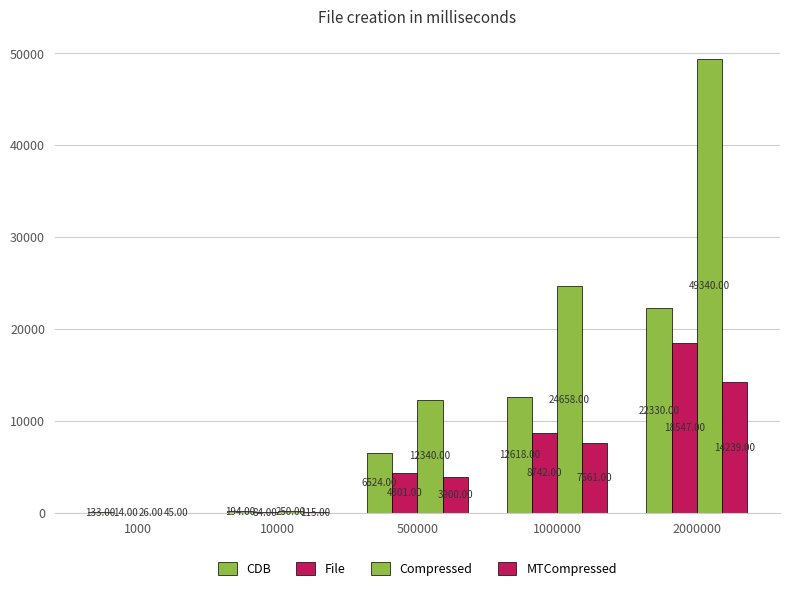

Which label corresponds to the smallest value in the chart?

1000